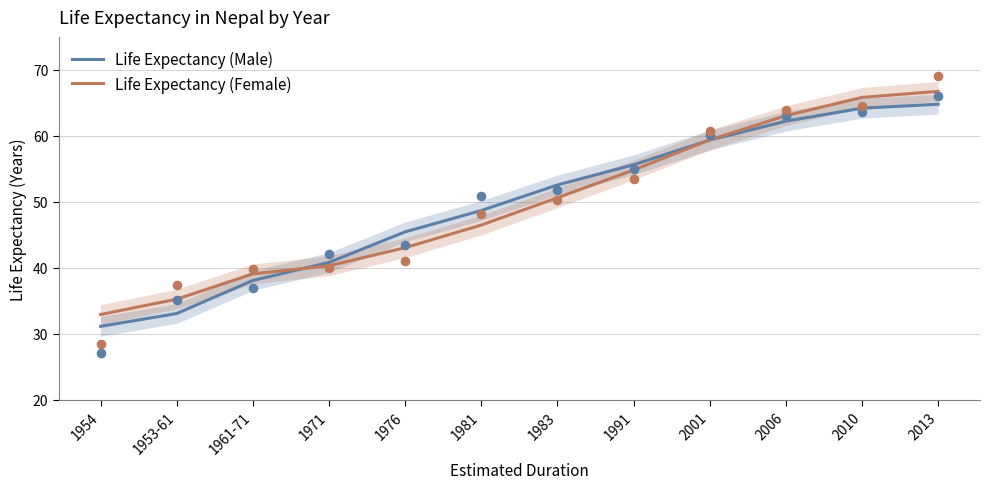

Which series contains the lowest Y value?

Life Expectancy (Male)